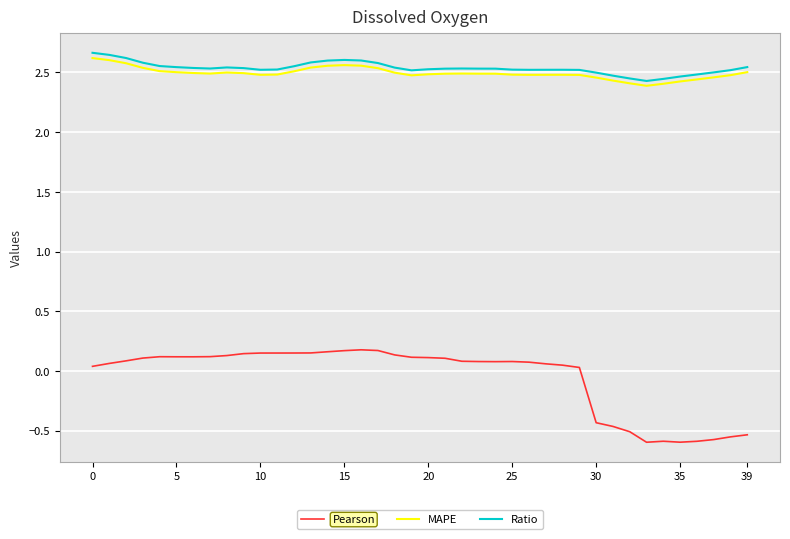

Which series has the largest range (max minus min)?

Pearson